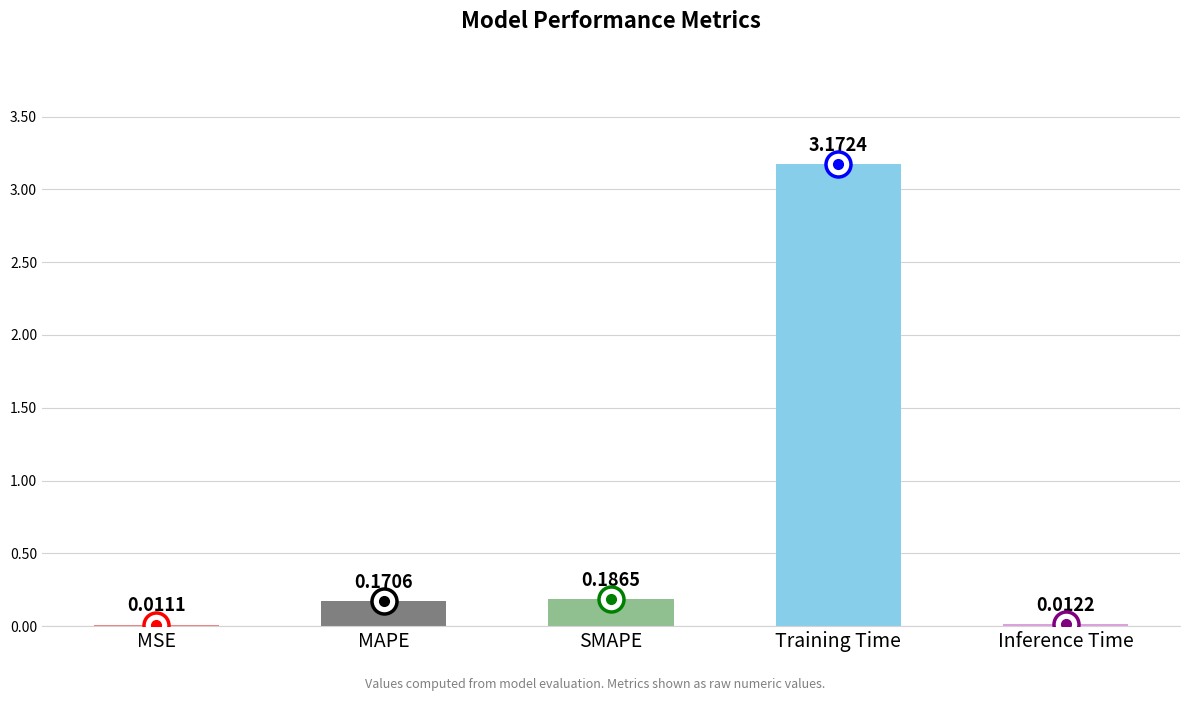

Which category has the highest value across all series?

Training Time